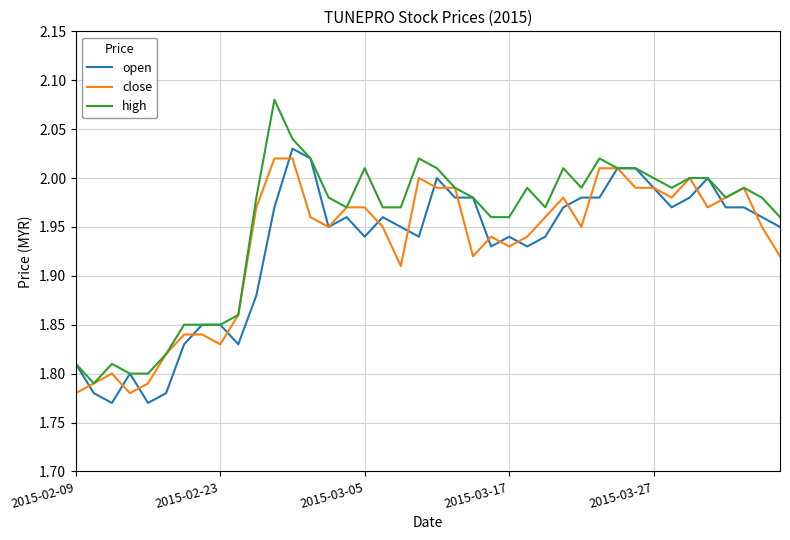

What are all the series names shown in the legend?

open, close, high